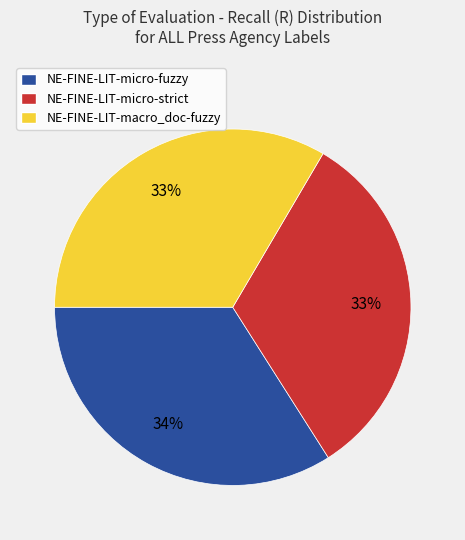

How many segments does this pie chart have?

3